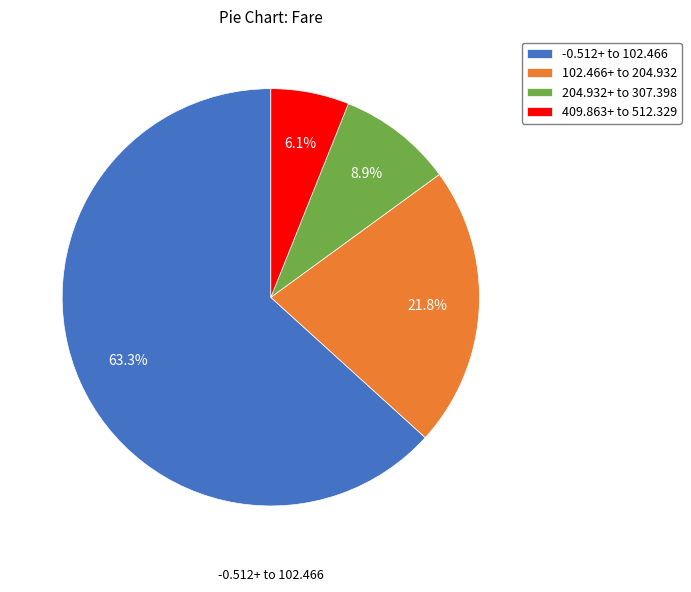

Which slice is the smallest?

409.863+ to 512.329